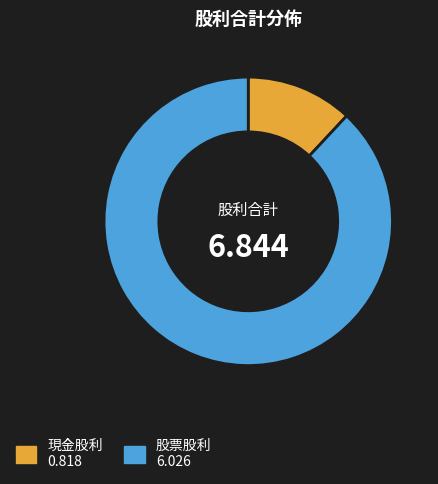

How many slices are in this pie chart?

2